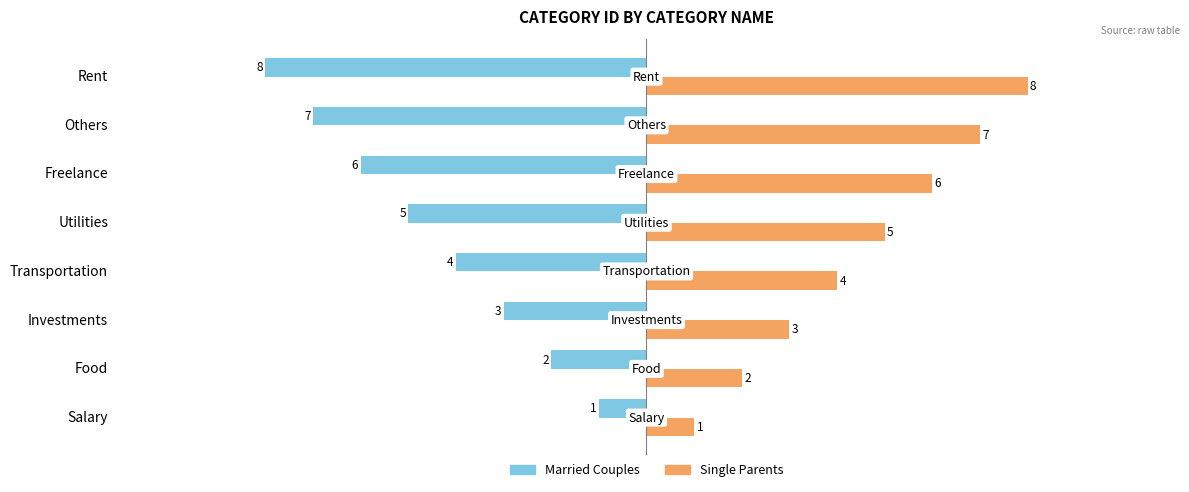

Is the value of Single Parents at Transportation greater than the value of Married Couples at Transportation?

Yes